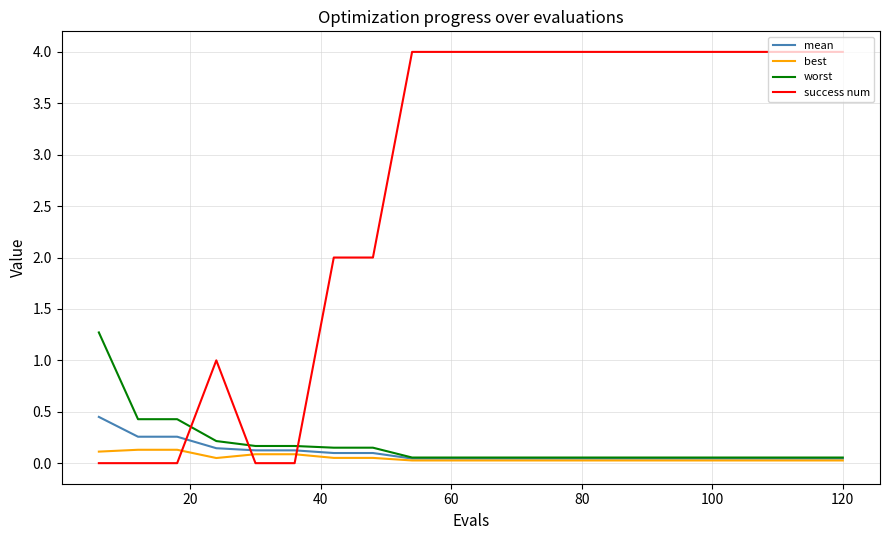

Which series has the largest total across all categories?

success num